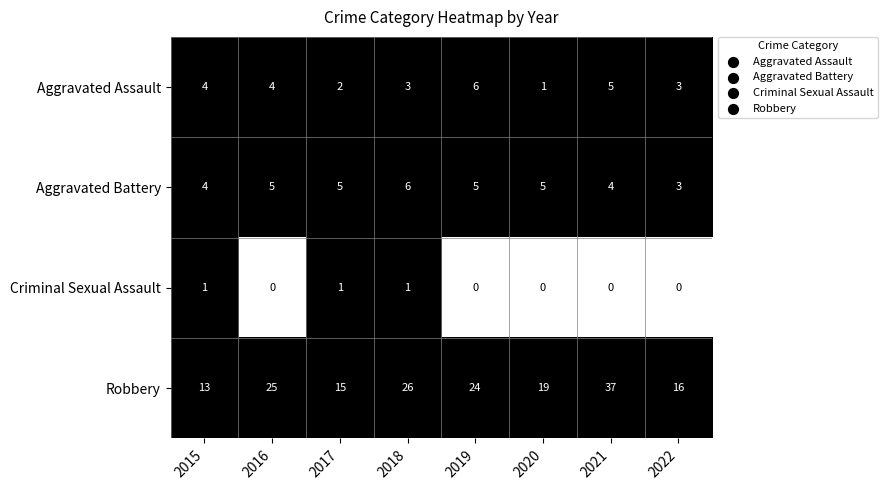

How many data points does each series have?

8